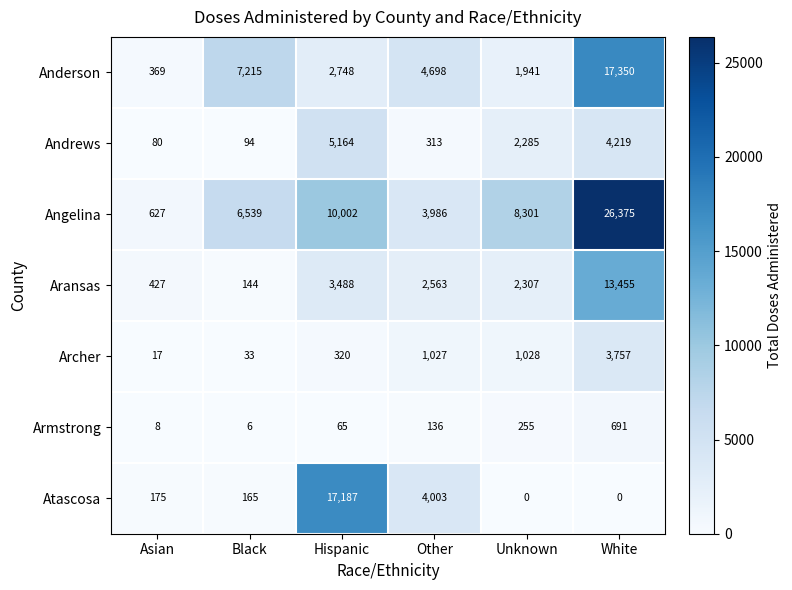

What is the lowest value of the Andrews series?

80